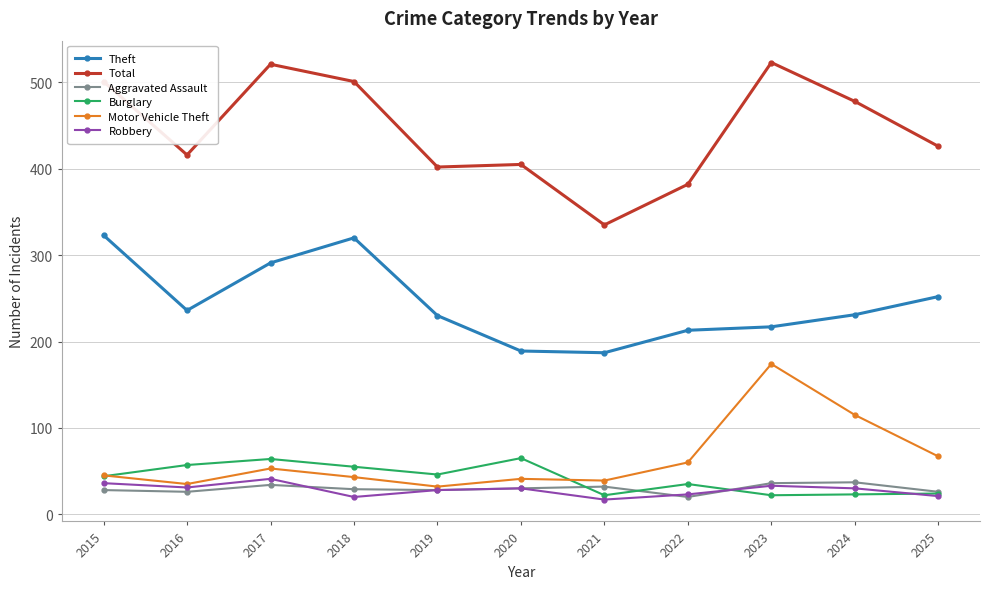

The value of Robbery at 2024 is 30. True or false?

True